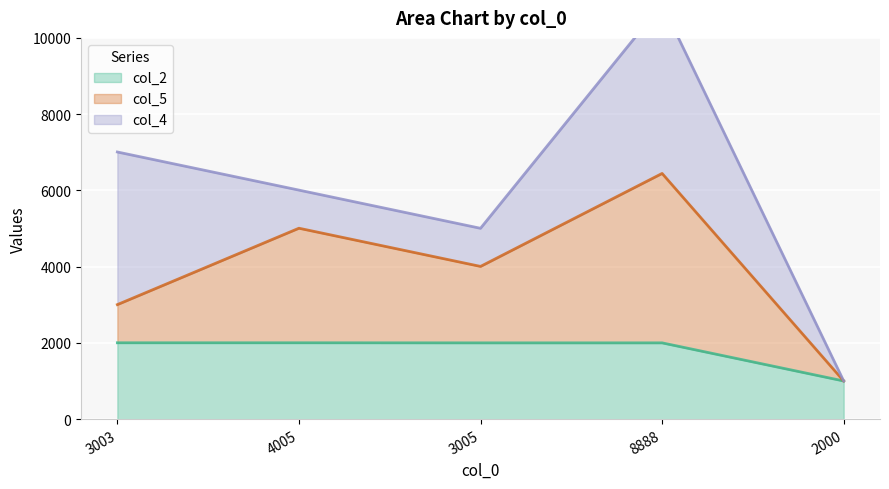

What is the lowest value of the col_2 series?

1000